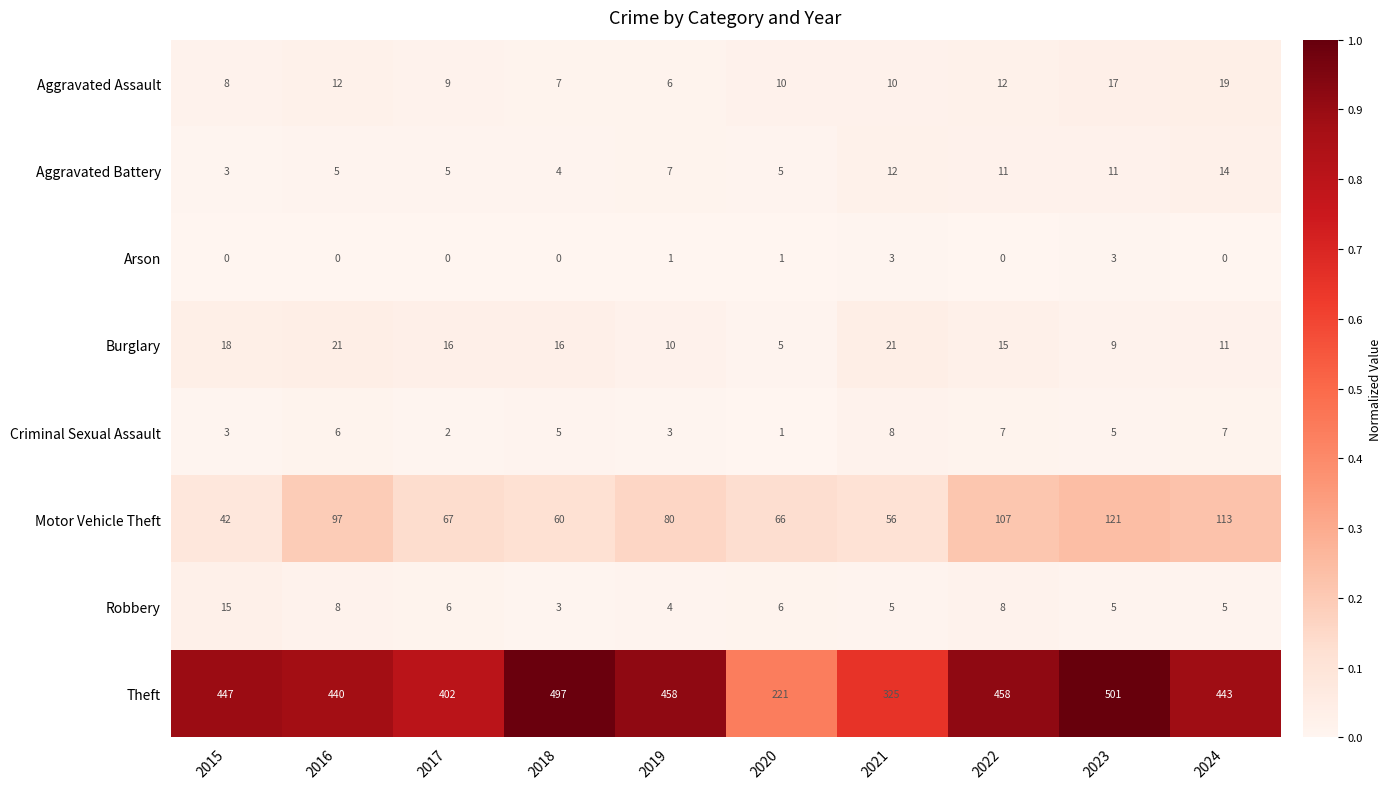

At which label is Motor Vehicle Theft closest to 81?

2019